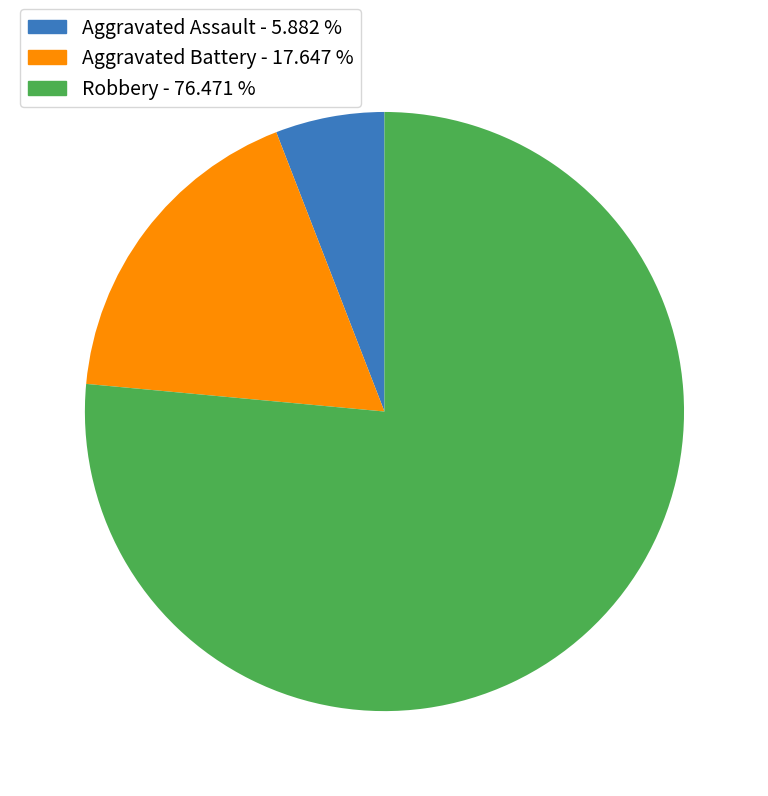

Does any single category account for the majority?

Yes